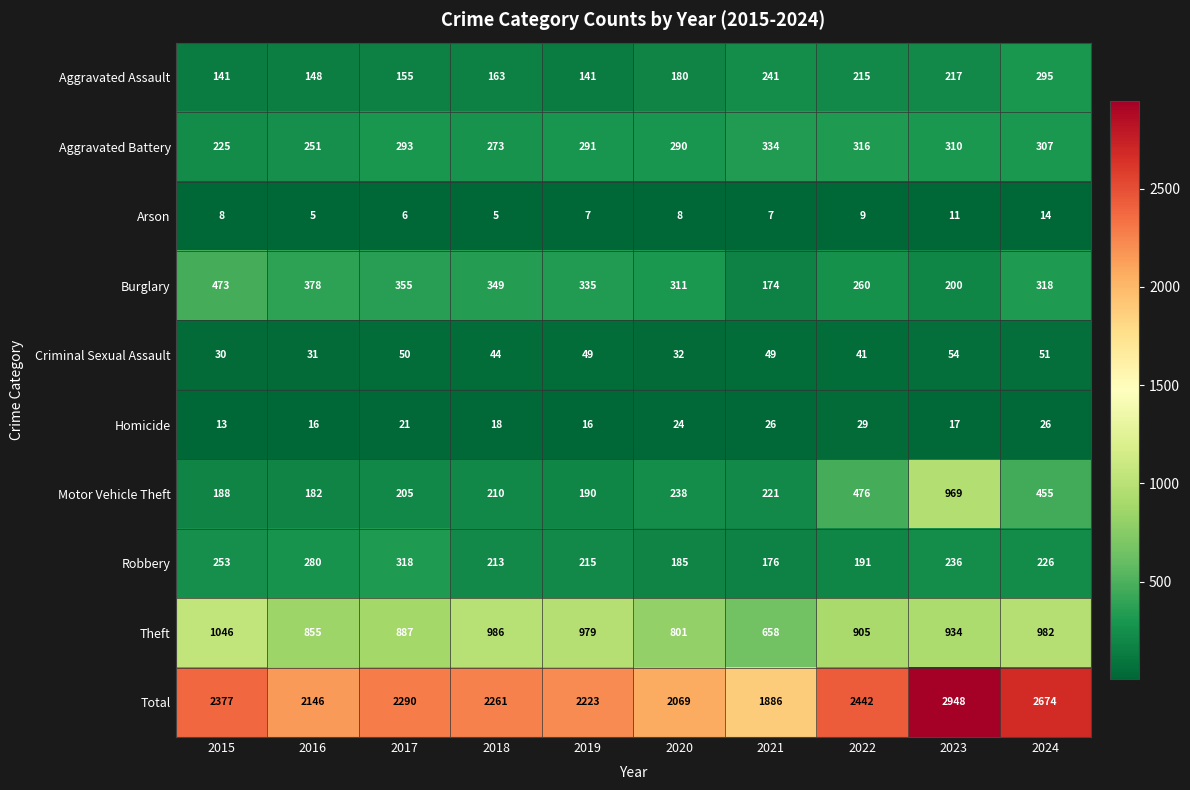

At how many categories does at least one series exceed 433?

10